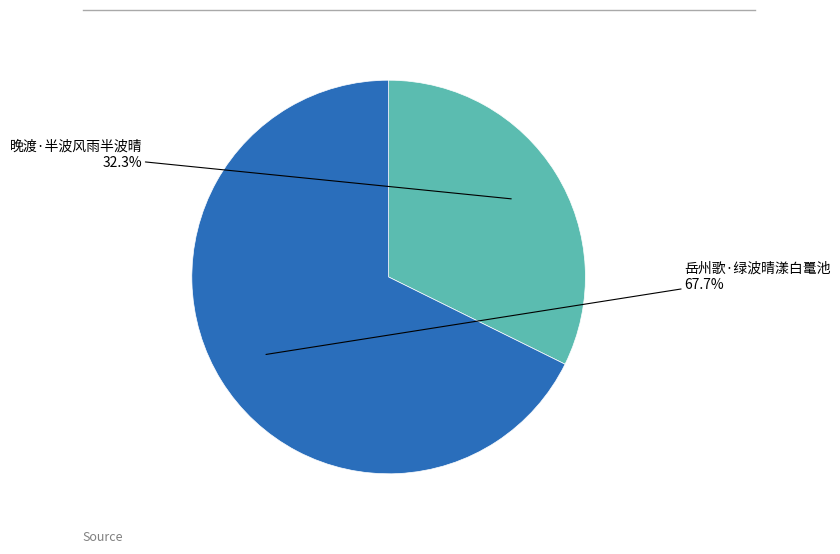

Is there any slice that represents more than half of the pie?

Yes